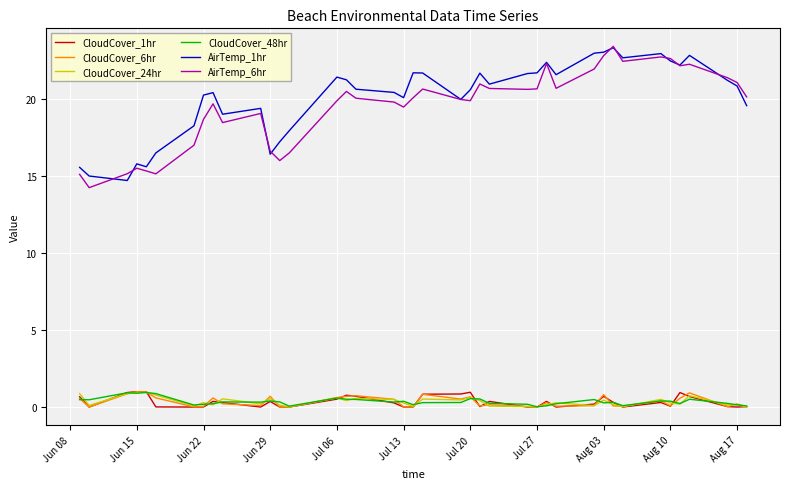

True or false: CloudCover_1hr and AirTemp_1hr intersect in this chart.

False